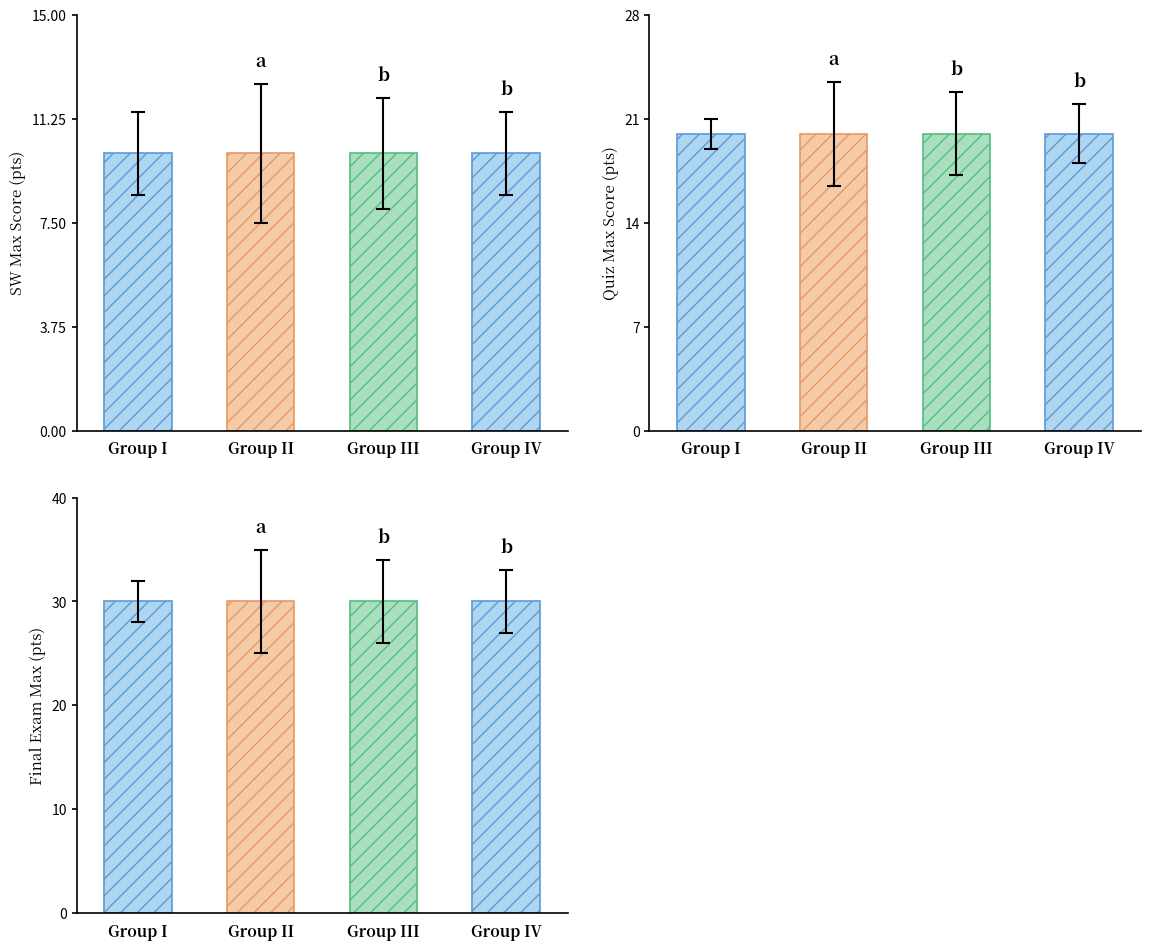

What is the label of the 4th bar from the right?

Group I